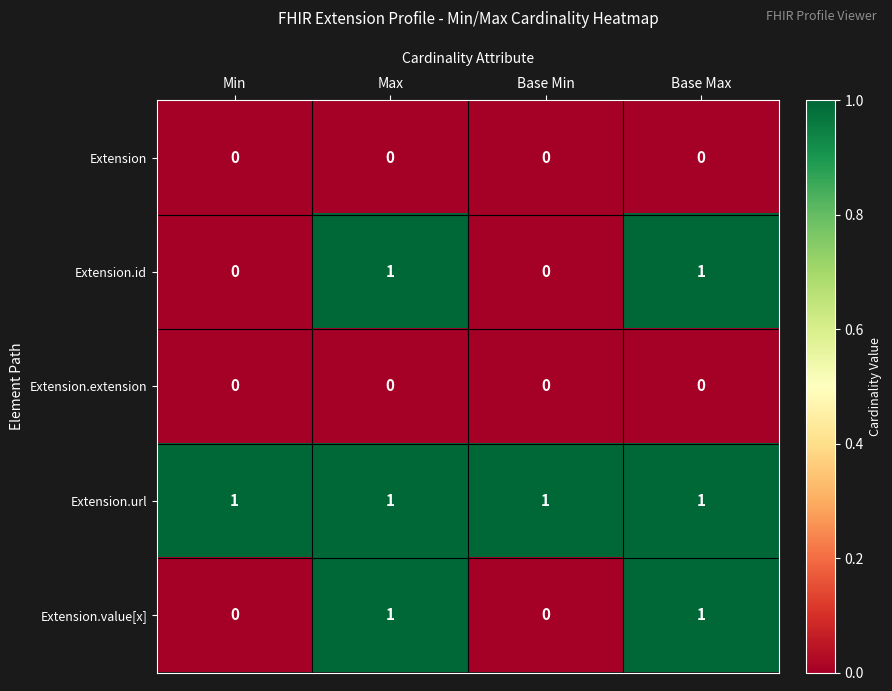

The Extension.value[x] series shows 0 at Base Min. True or false?

True